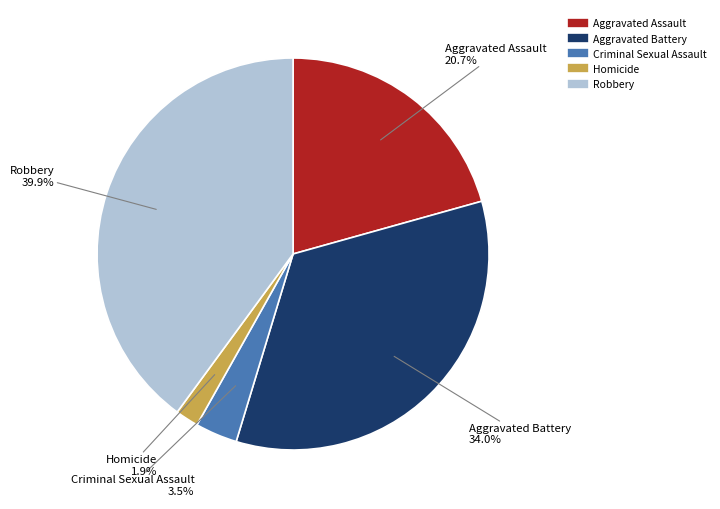

To the nearest percent, what is the difference between the largest and smallest slice percentages?

38%